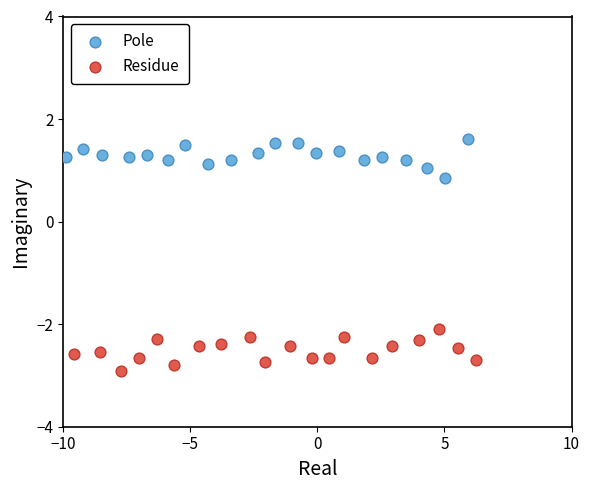

Which series reaches the maximum Y coordinate?

Pole